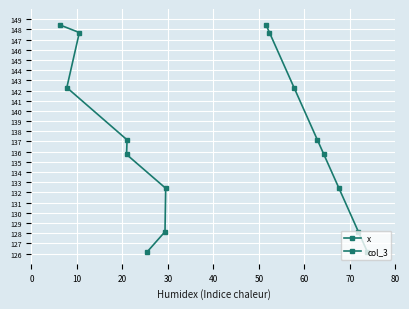

What is the difference between the maximum and minimum values in the col_3 series?

22.3